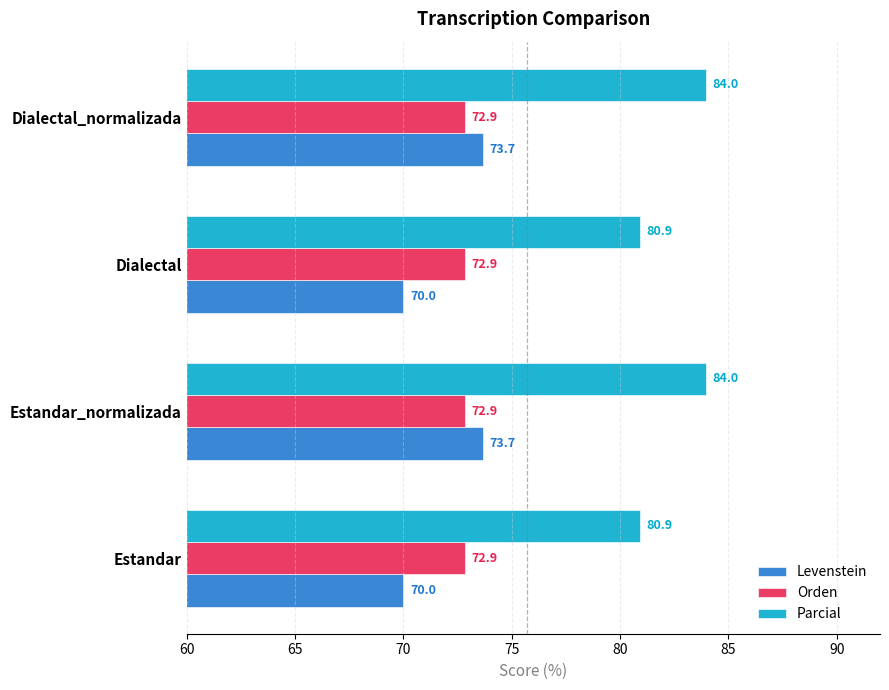

The Orden series shows 123.0 at Estandar_normalizada. True or false?

False